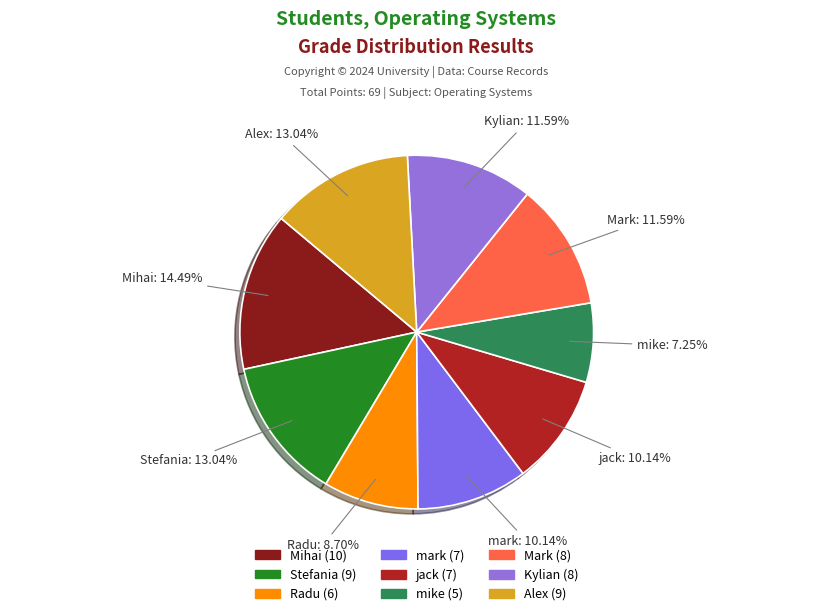

Approximately how many times larger is the value at Alex compared to Kylian?

1.1